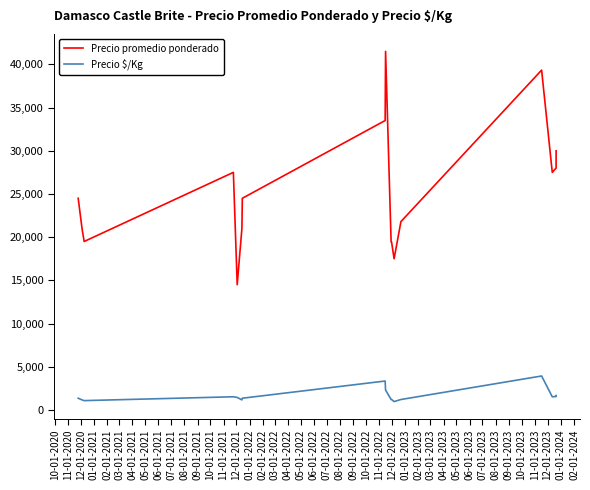

Which series has the largest total across all categories?

Precio promedio ponderado